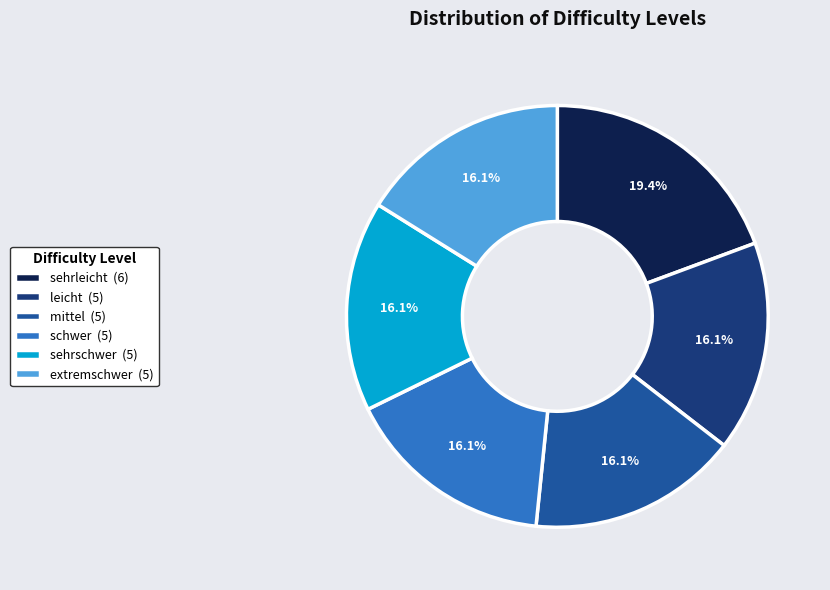

To the nearest percent, what portion does sehrschwer represent?

16%